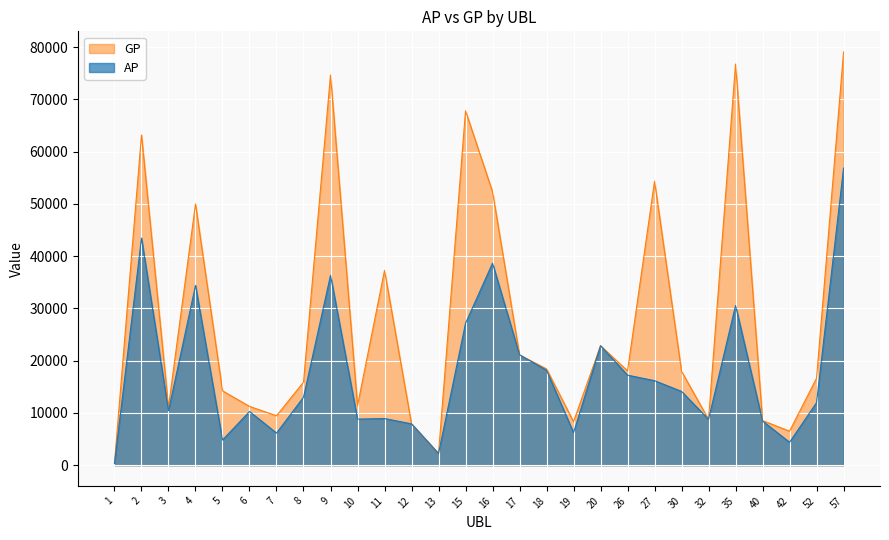

Reading left to right, what are all the values shown in this chart?

AP: 326	43456	10407	34395	4819	10276	6150	13003	36318	8820	8927	7915	2229	27146	38650	21113	18178	6220	22855	17230	16171	14121	8774	30546	8450	4386	11976	56836
GP: 433	63166	11143	49971	14230	11251	9460	15880	74653	11385	37258	7915	2229	67797	52329	21113	18421	8337	22855	18054	54321	17964	8774	76746	8534	6515	16649	79048